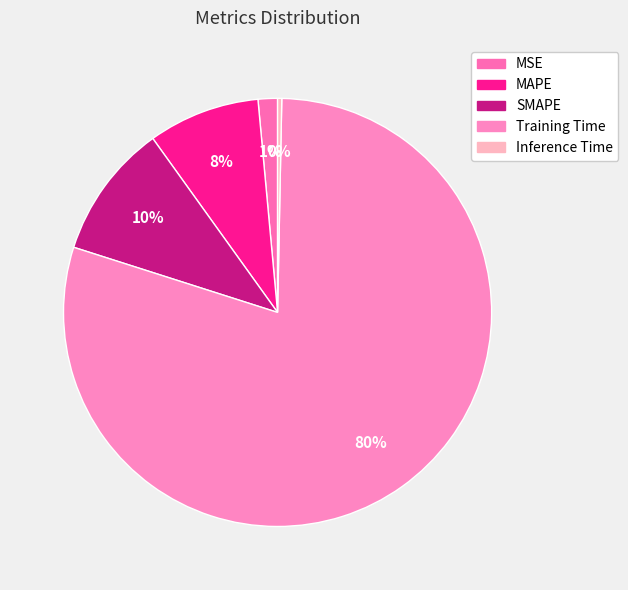

Combined, what portion of the pie is Inference Time and MSE?

1.8%